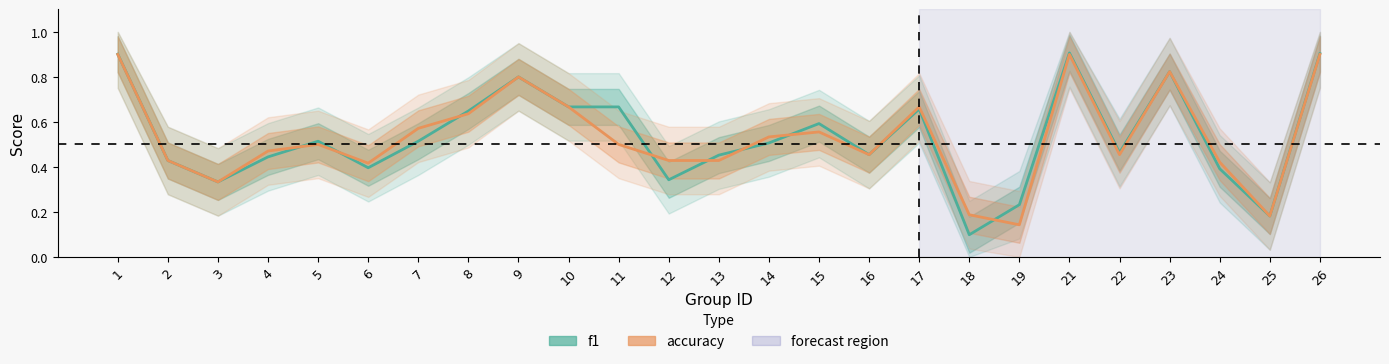

What is the value of the f1 point at the 18th from the left?

0.1